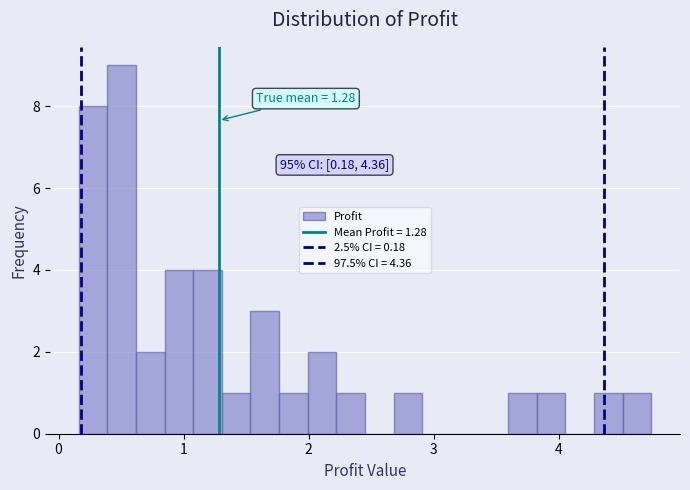

Read against the x-axis, roughly where is the centre of the tallest bar?

0.5